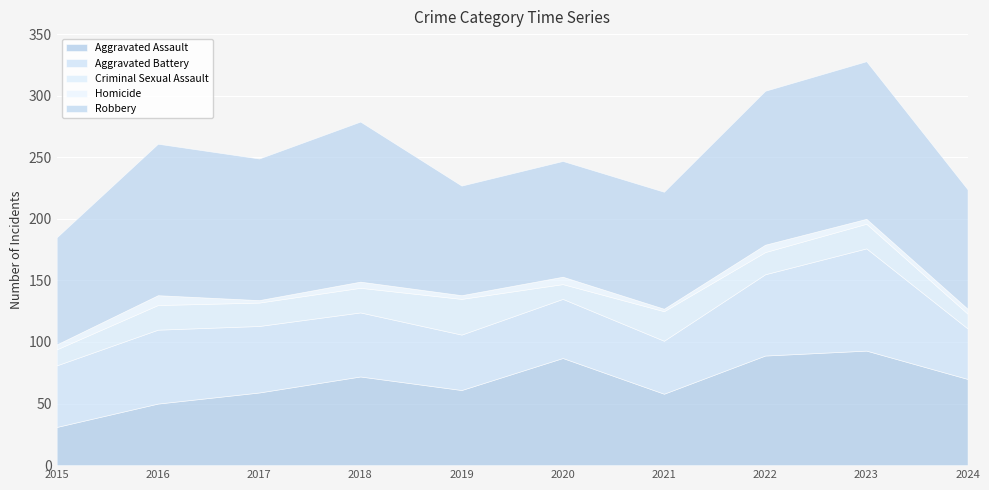

What is the difference between the Homicide values at 2022 and 2021?

4